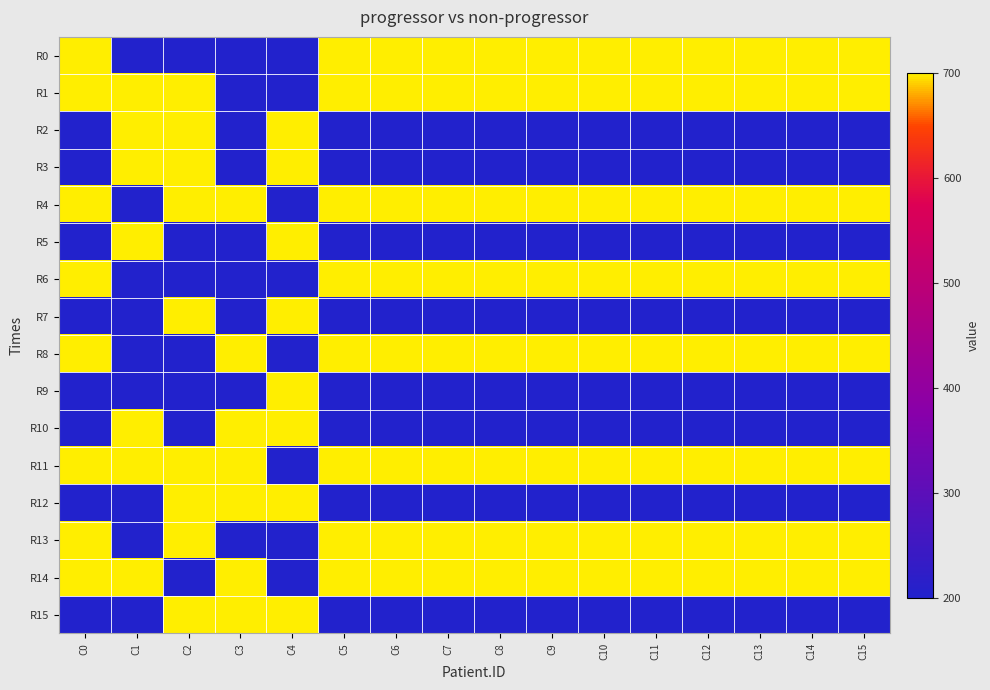

What is the smallest value displayed?

200